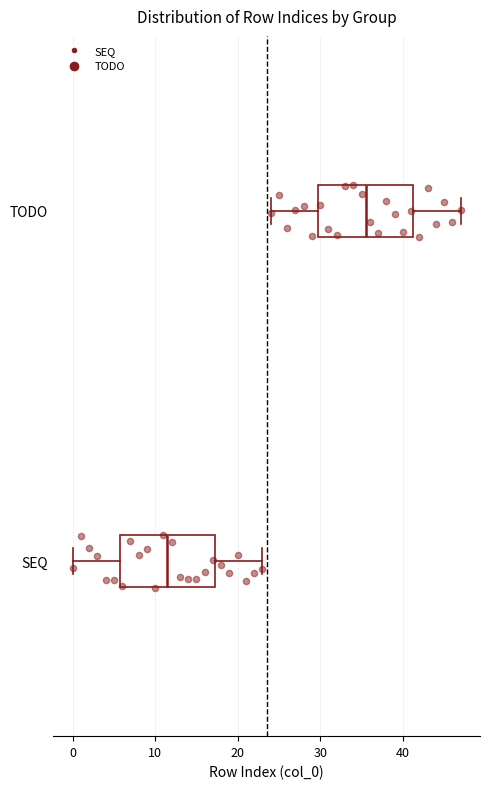

Reading bottom to top, transcribe this box plot: for each box, give where its median line is, the range the box spans, and where its two whiskers end, as read against the x-axis. The values are not printed on the chart, so give them approximately, as read against the axis.

SEQ: median 12, box 6 to 17, whiskers 0 to 23
TODO: median 36, box 30 to 41, whiskers 24 to 47